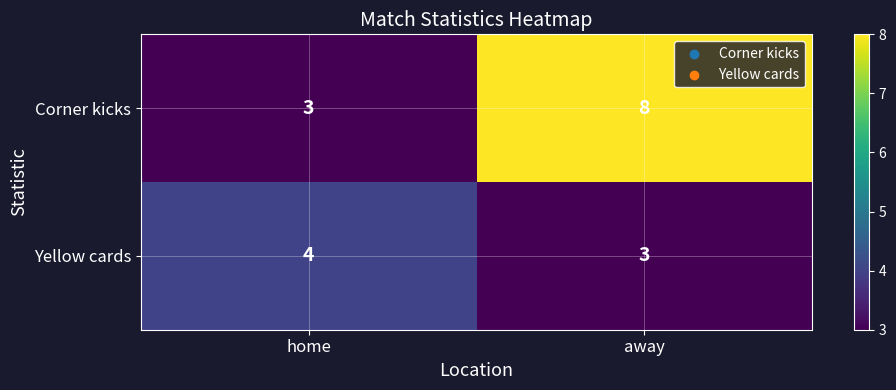

The value of Yellow cards at away is 1. True or false?

False